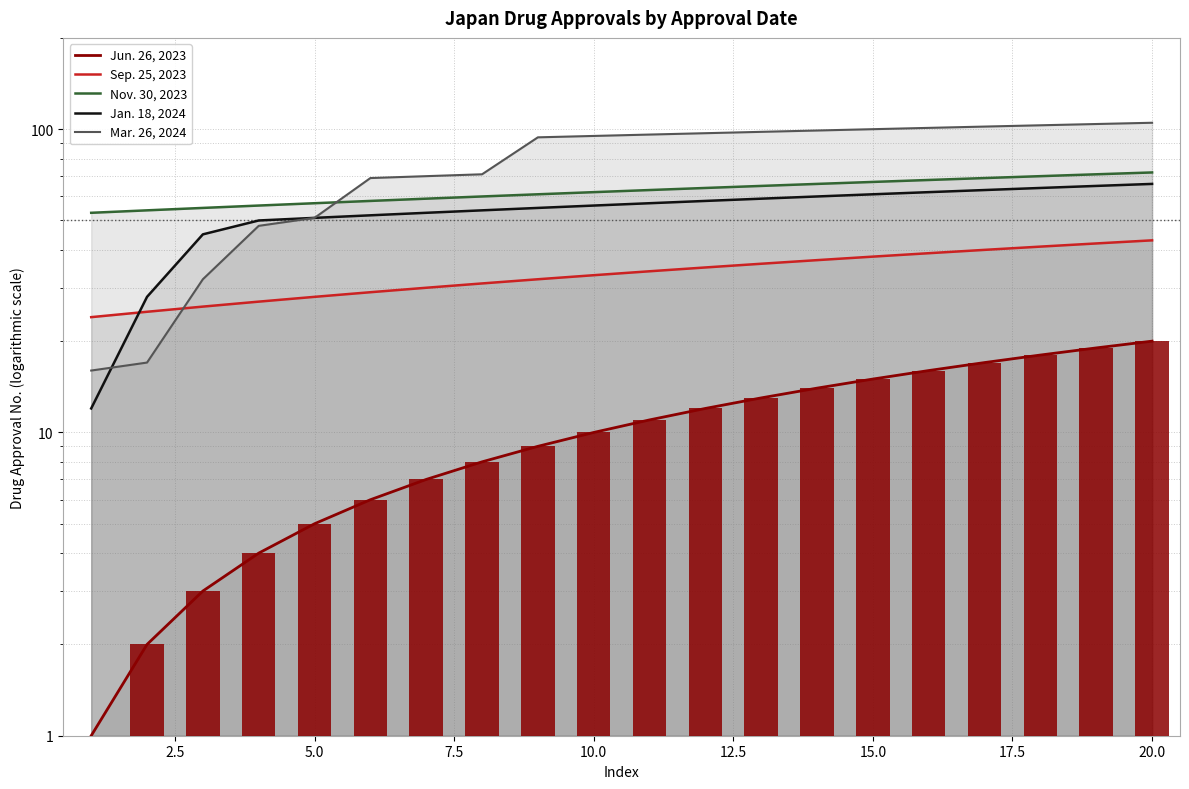

Reading right to left, list all the values displayed in this chart.

Jun. 26, 2023: 20	19	18	17	16	15	14	13	12	11	10	9	8	7	6	5	4	3	2	1
Sep. 25, 2023: 43	42	41	40	39	38	37	36	35	34	33	32	31	30	29	28	27	26	25	24
Nov. 30, 2023: 72	71	70	69	68	67	66	65	64	63	62	61	60	59	58	57	56	55	54	53
Jan. 18, 2024: 66	65	64	63	62	61	60	59	58	57	56	55	54	53	52	51	50	45	28	12
Mar. 26, 2024: 105	104	103	102	101	100	99	98	97	96	95	94	71	70	69	51	48	32	17	16